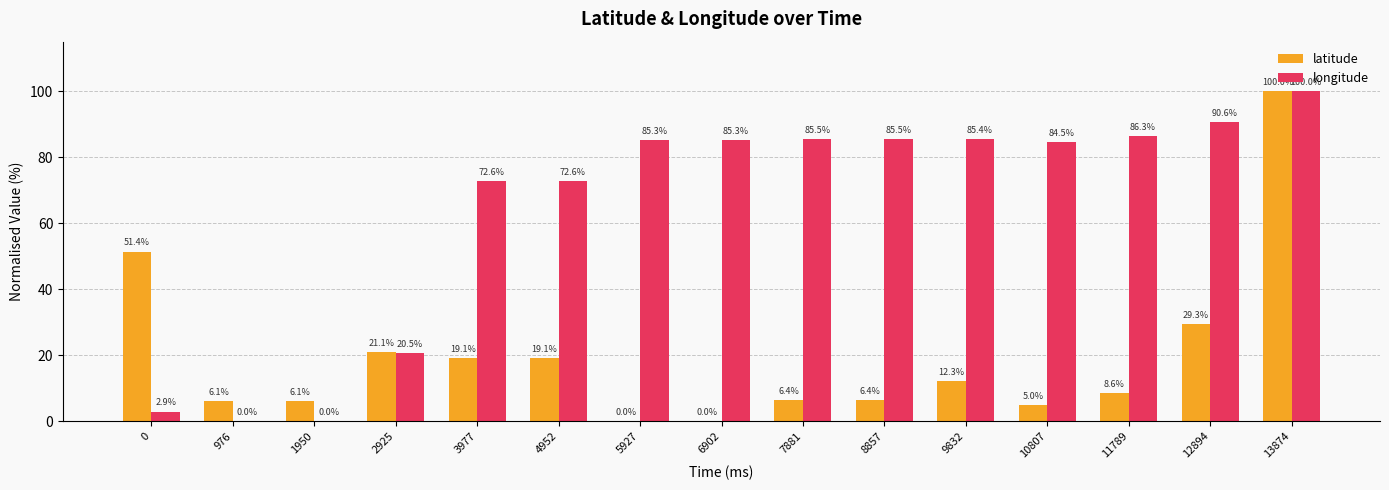

Which series has the largest total across all categories?

longitude